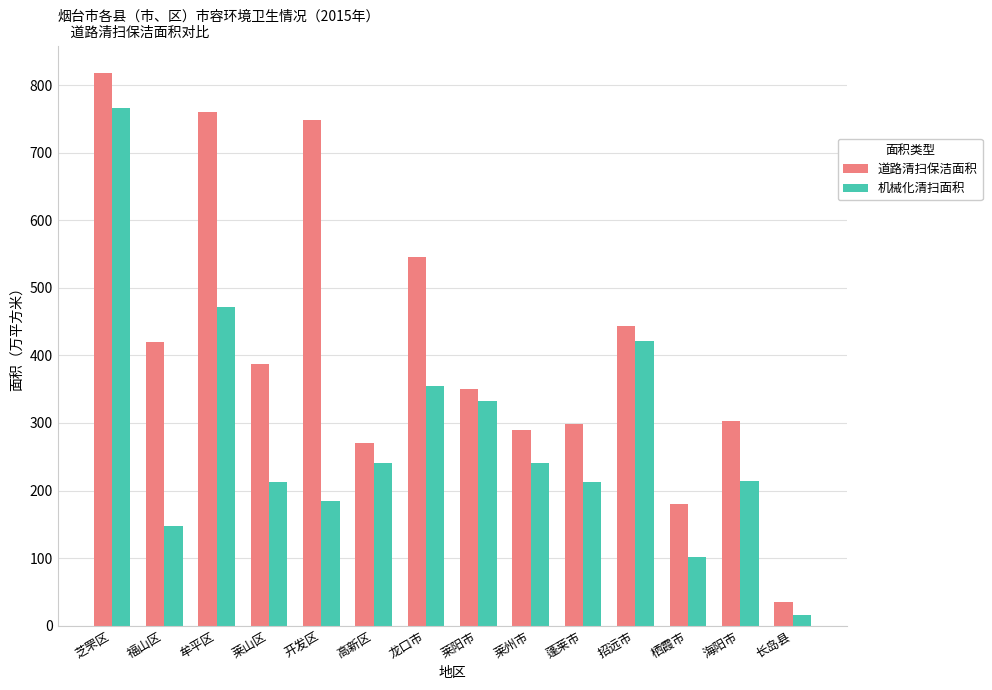

How many groups of bars are there?

14